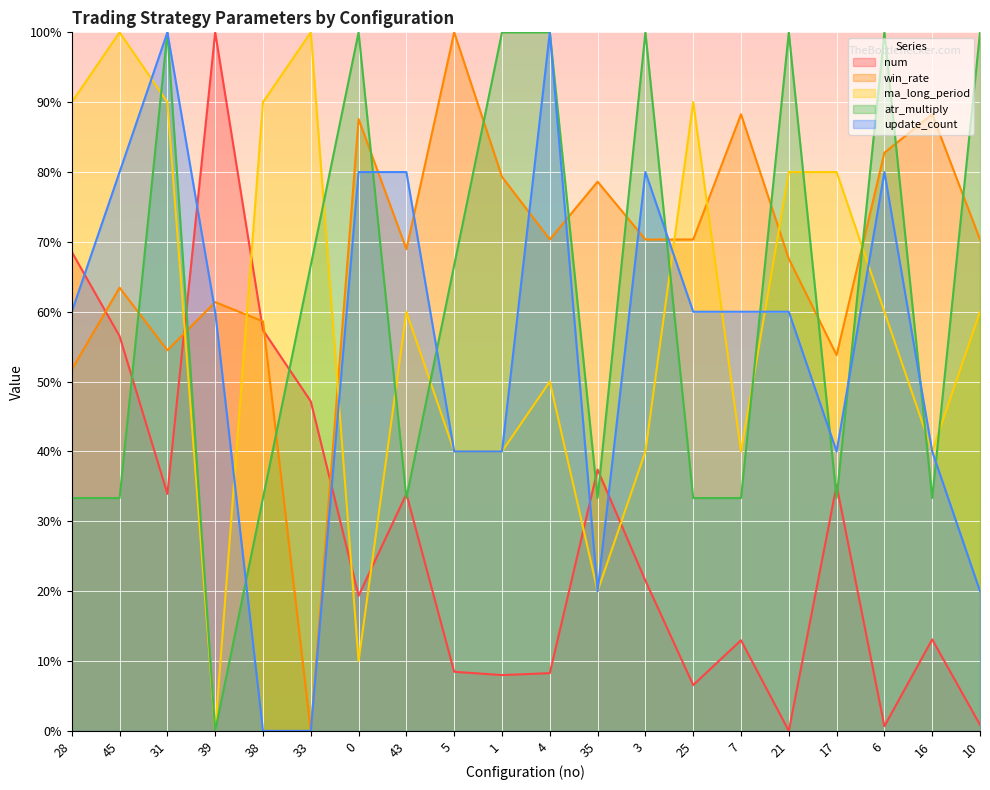

At which category is the sum across all series the highest?

31